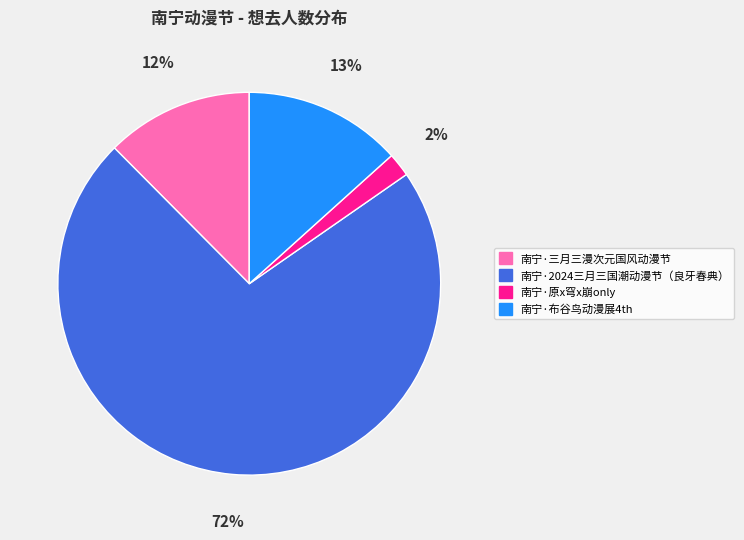

To the nearest percent, what is the difference between the 南宁·三月三漫次元国风动漫节 and 南宁·原x穹x崩only slice percentages?

10%